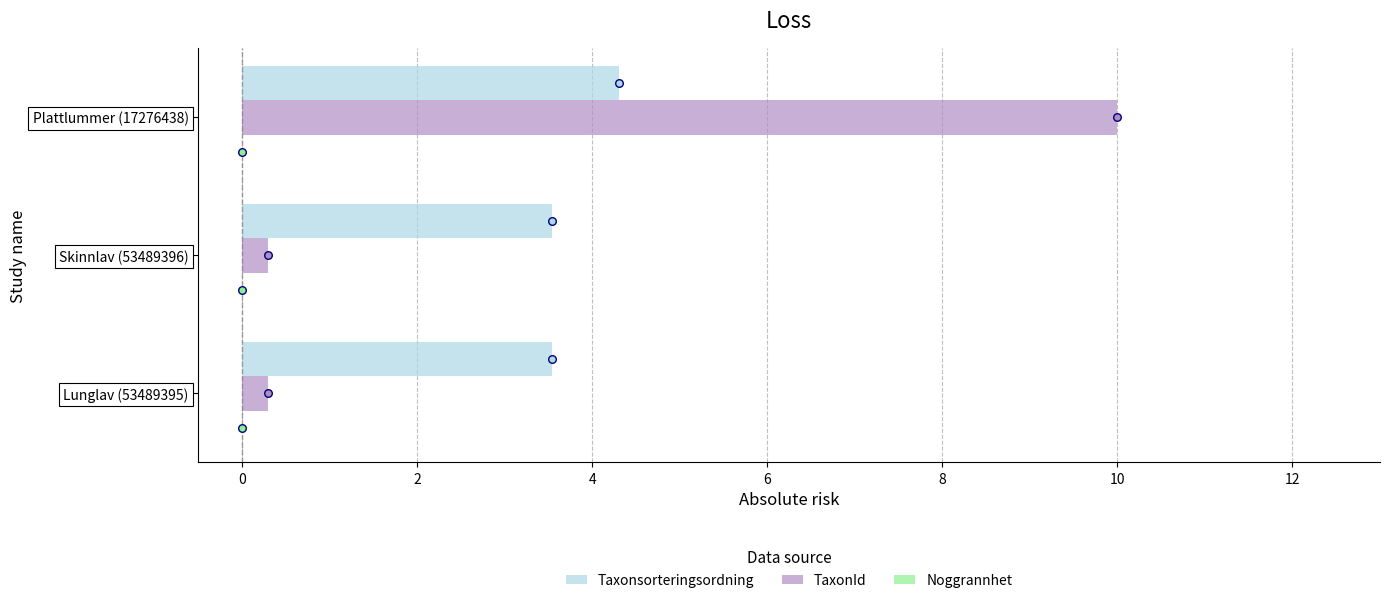

Which series has the largest total across all categories?

Taxonsorteringsordning